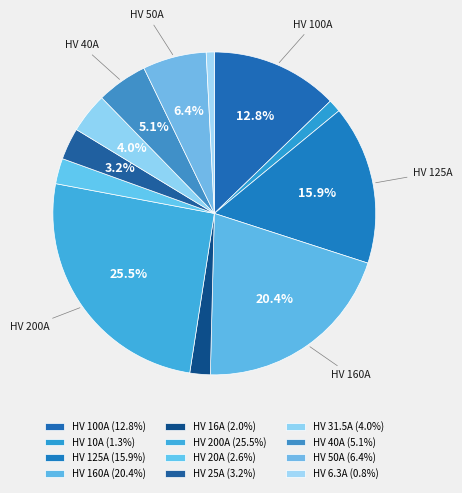

True or false: HV 10A accounts for 11% of the total.

False